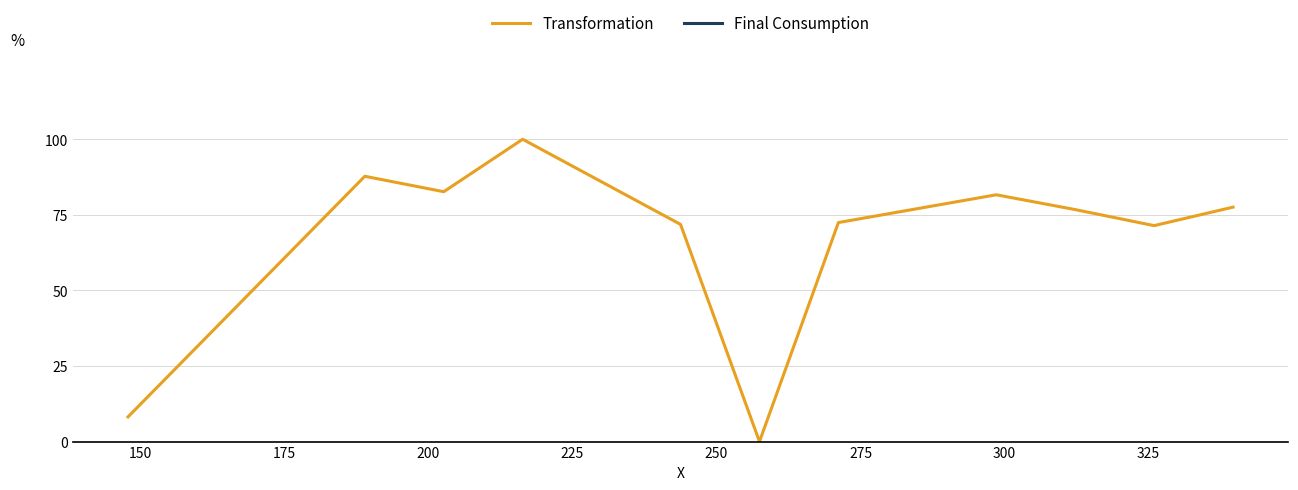

What is the highest value of the Transformation series?

100.0